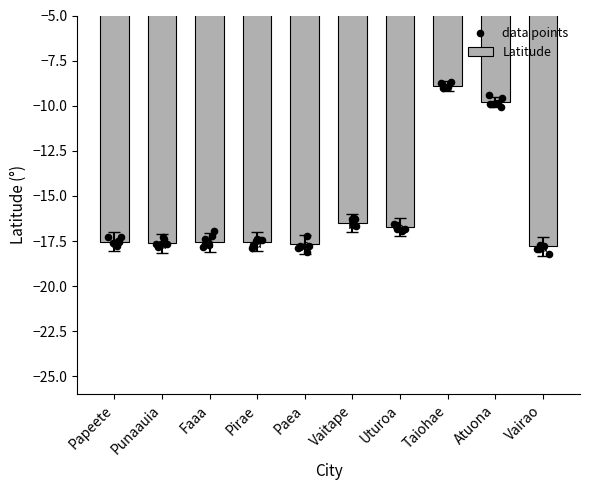

Between Pirae and Uturoa, which is larger?

Uturoa